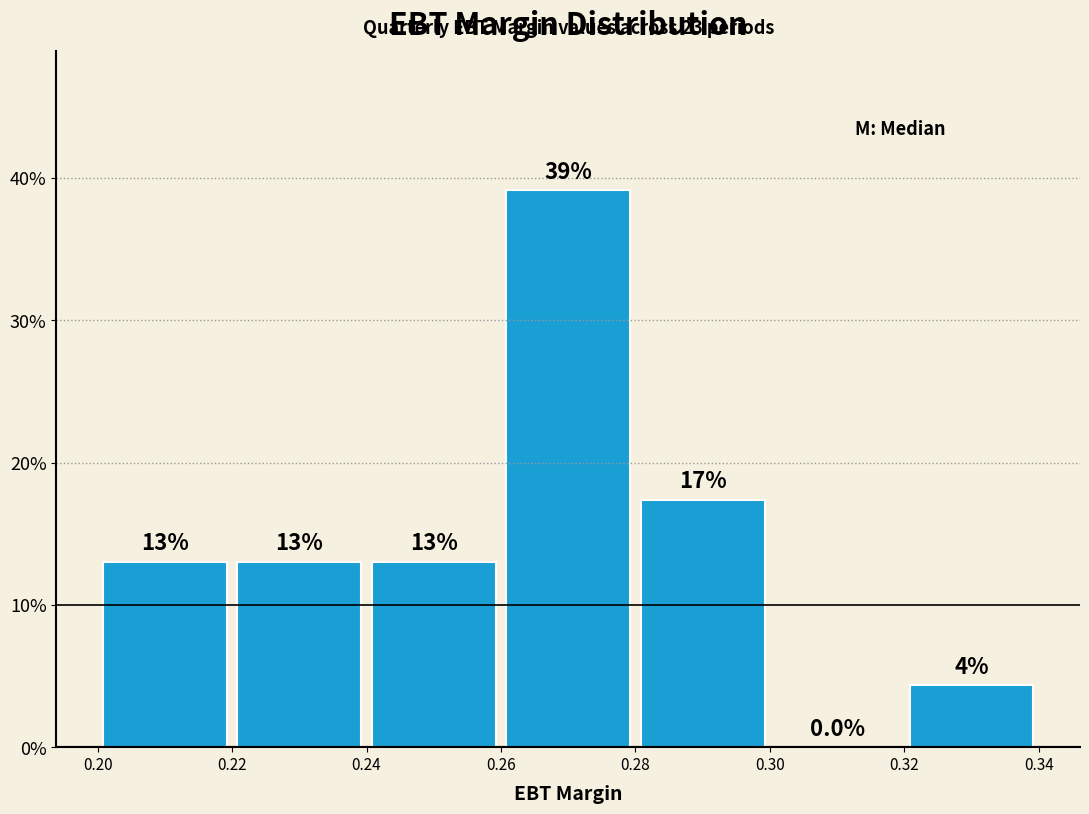

Which range on the x-axis has the tallest bar?

0.26 to 0.28